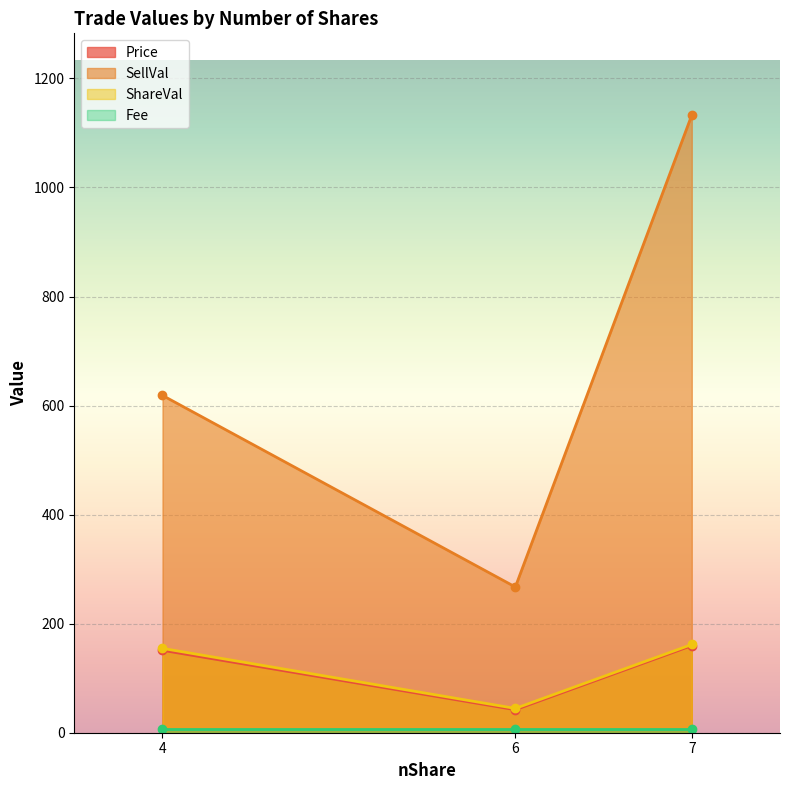

What is the difference between the highest and lowest values at 6?

260.3